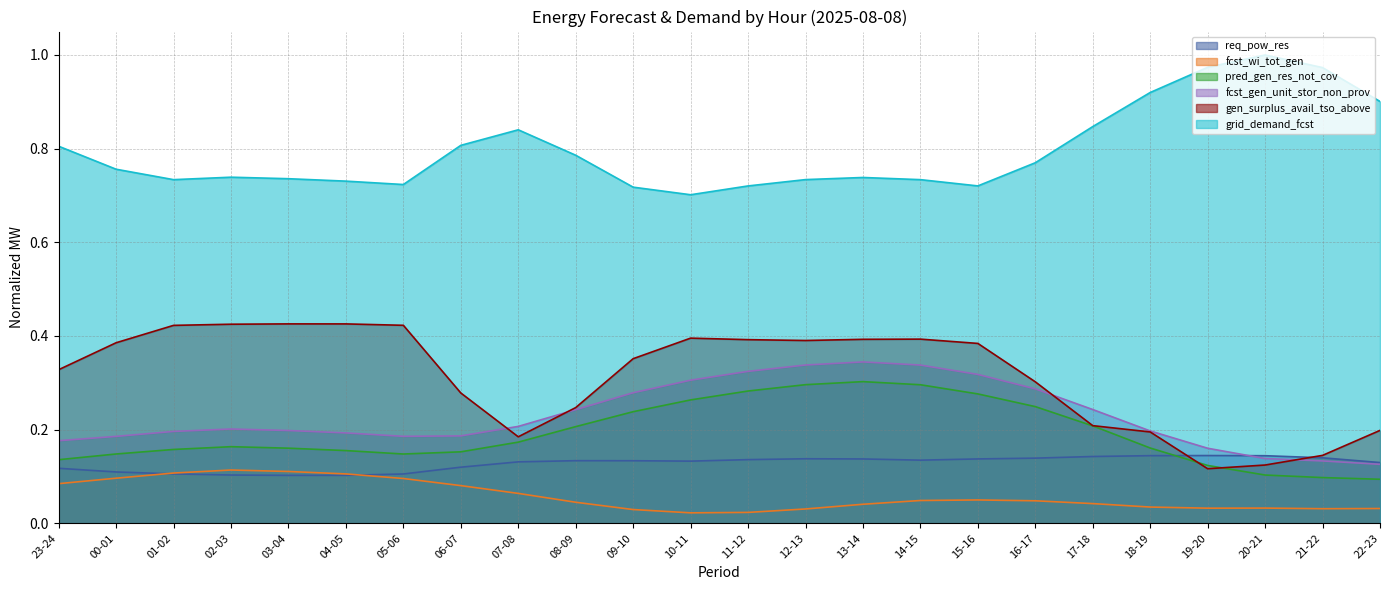

Is it true that grid_demand_fcst equals 0.7 at 13-14?

True